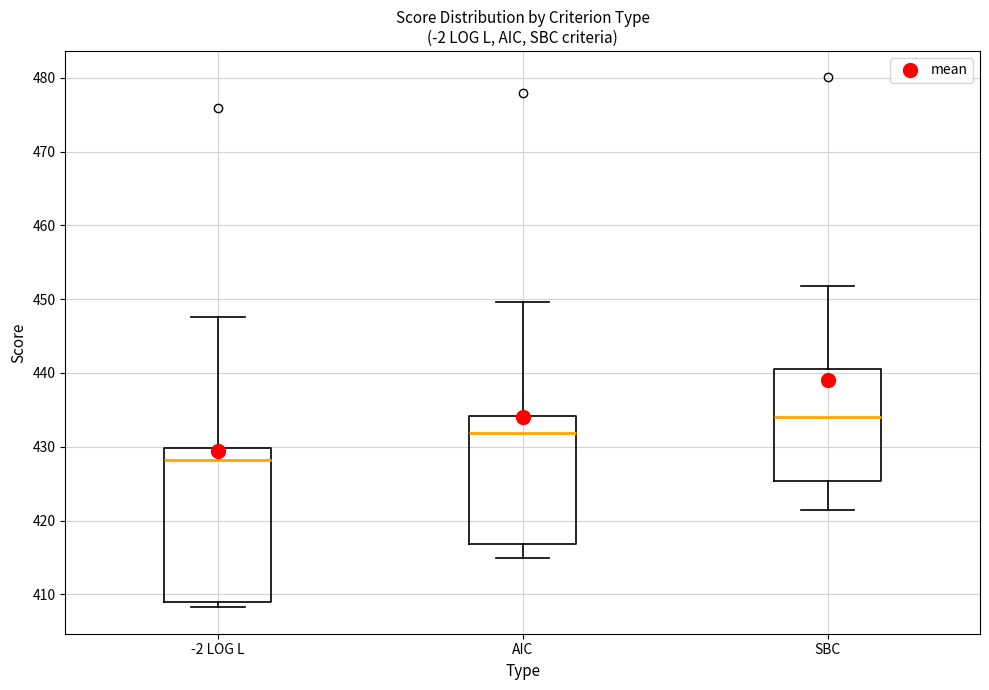

Which box is the tallest, from its lower edge to its upper edge?

-2 LOG L